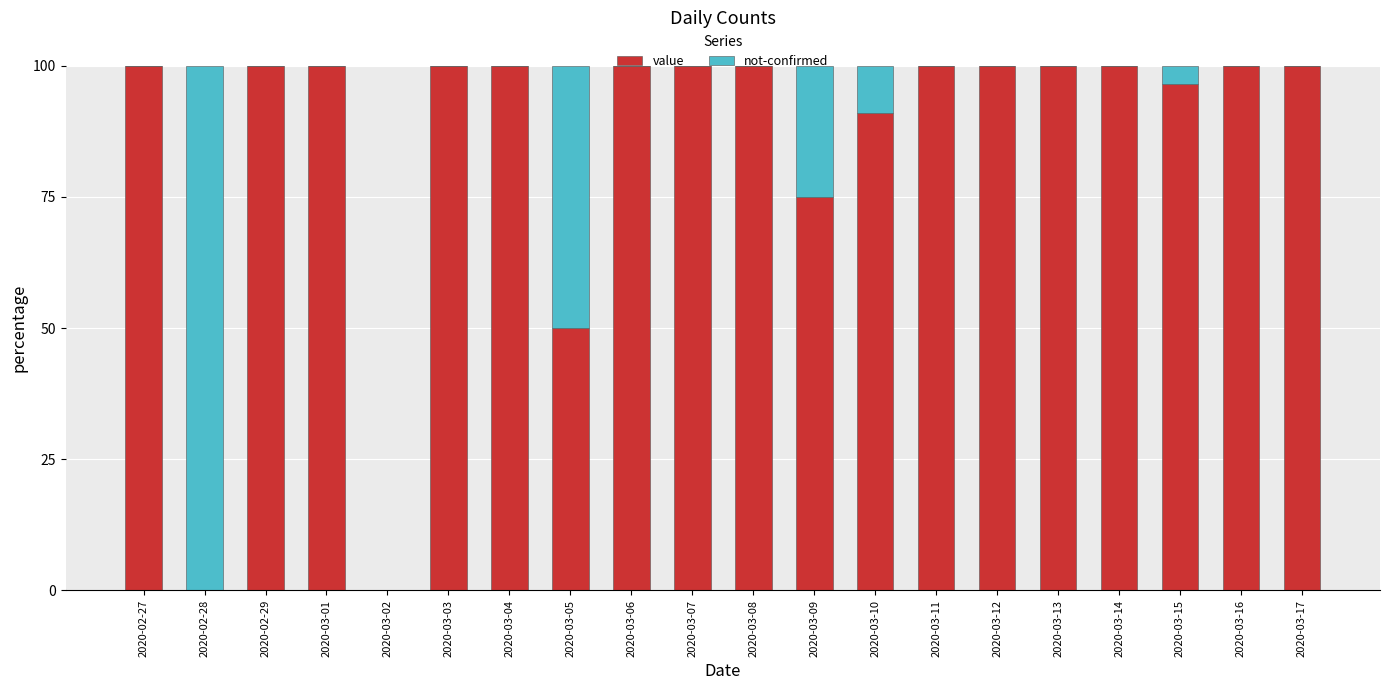

What is the maximum value for value?

100.0